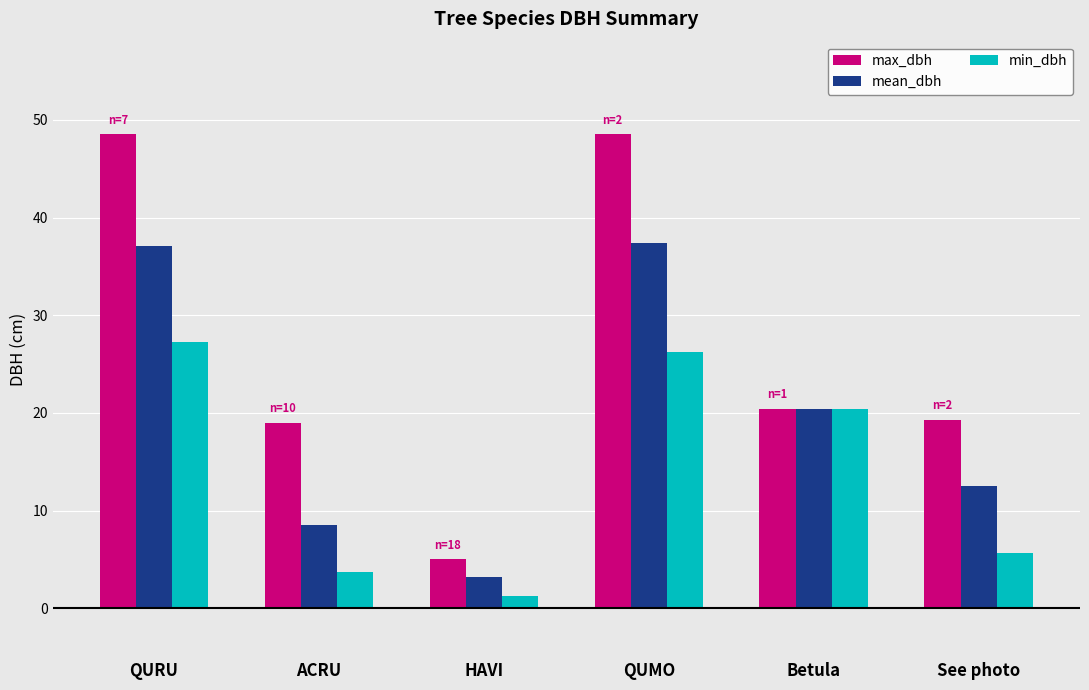

What is the lowest value of the max_dbh series?

5.0